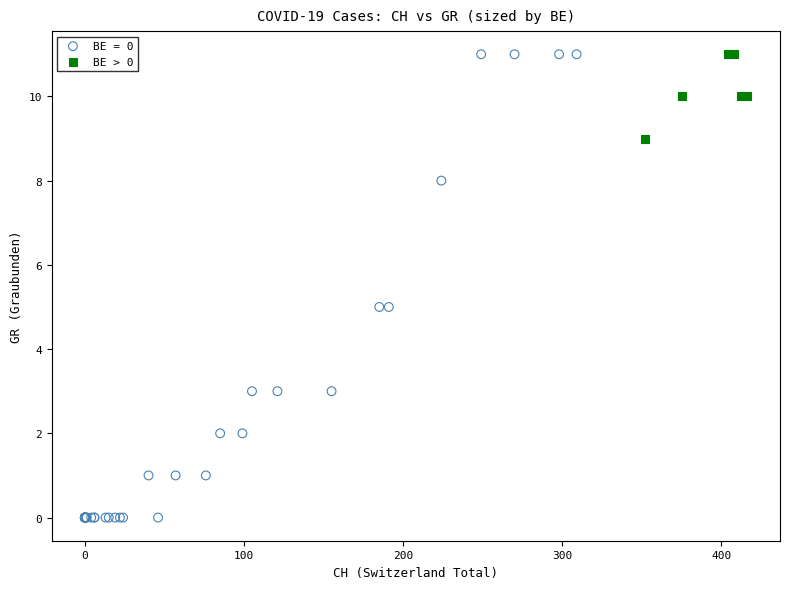

Which series has the widest spread of Y values?

BE = 0